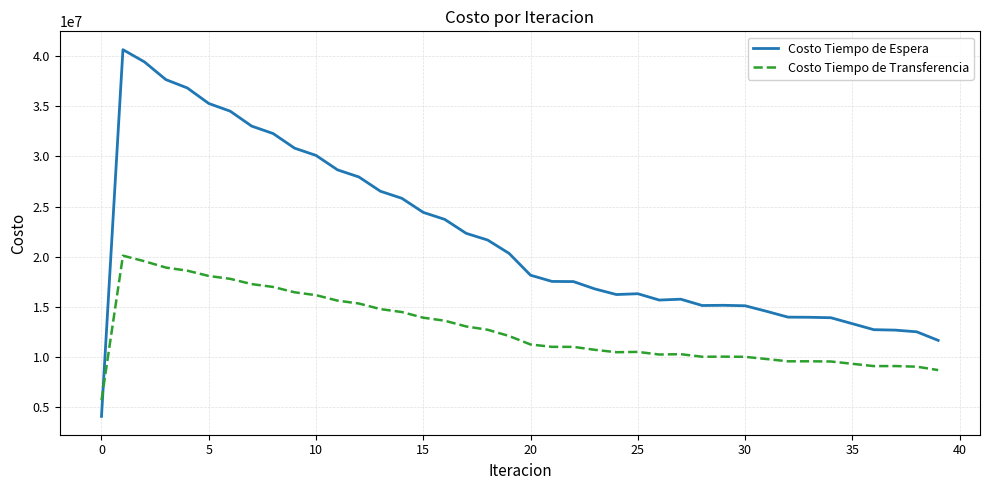

In Costo Tiempo de Transferencia, how many points are lower than both neighbors (excluding endpoints)?

5